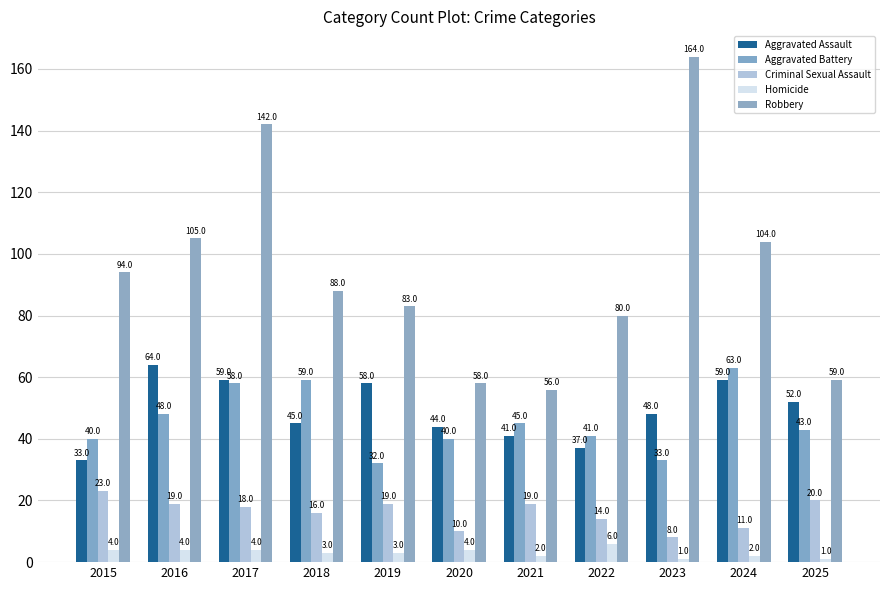

True or false: Robbery has a value of 245 at 2017.

False